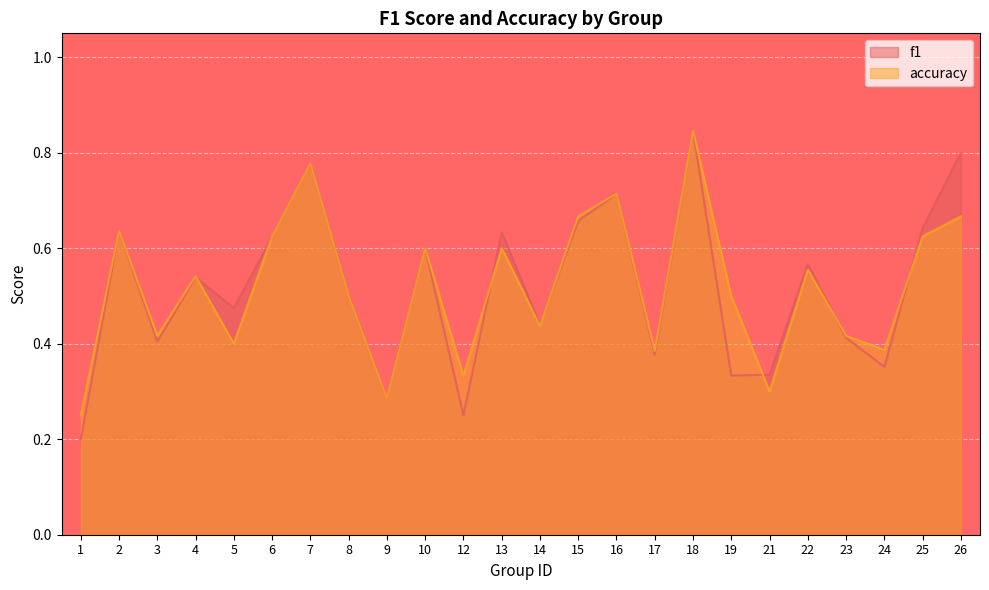

Where is the first local minimum for accuracy?

3